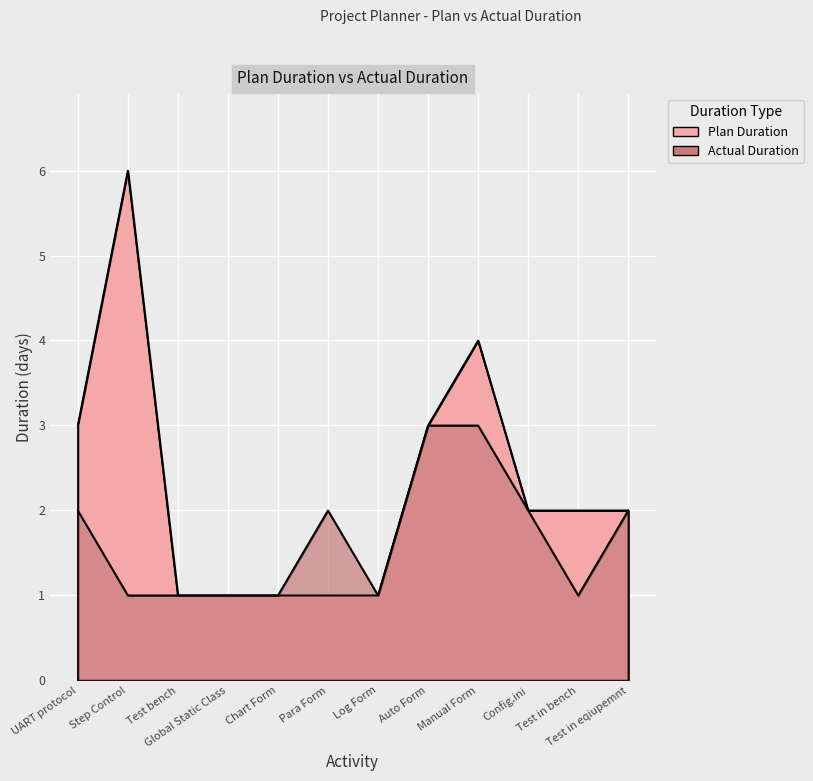

Which series has the widest spread of values?

Plan Duration